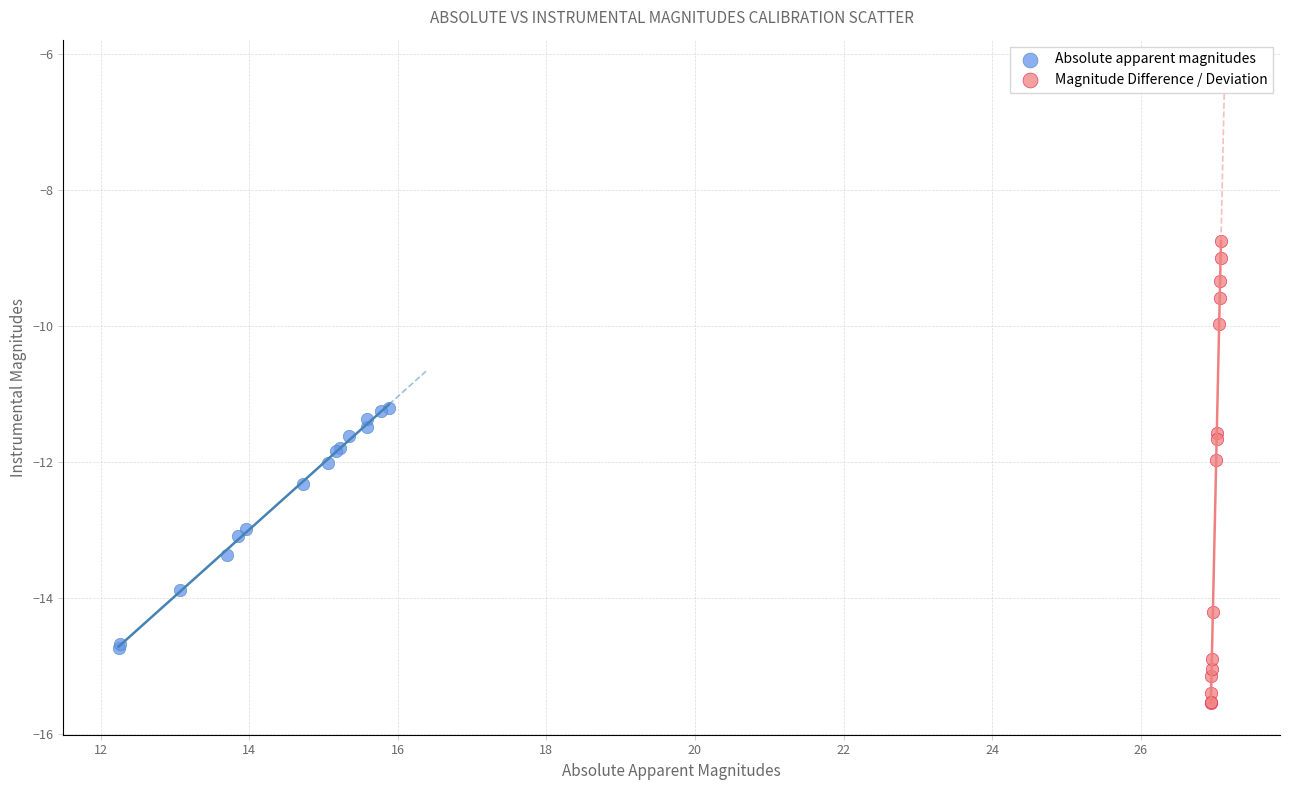

Which series has the widest spread of Y values?

Magnitude Difference / Deviation